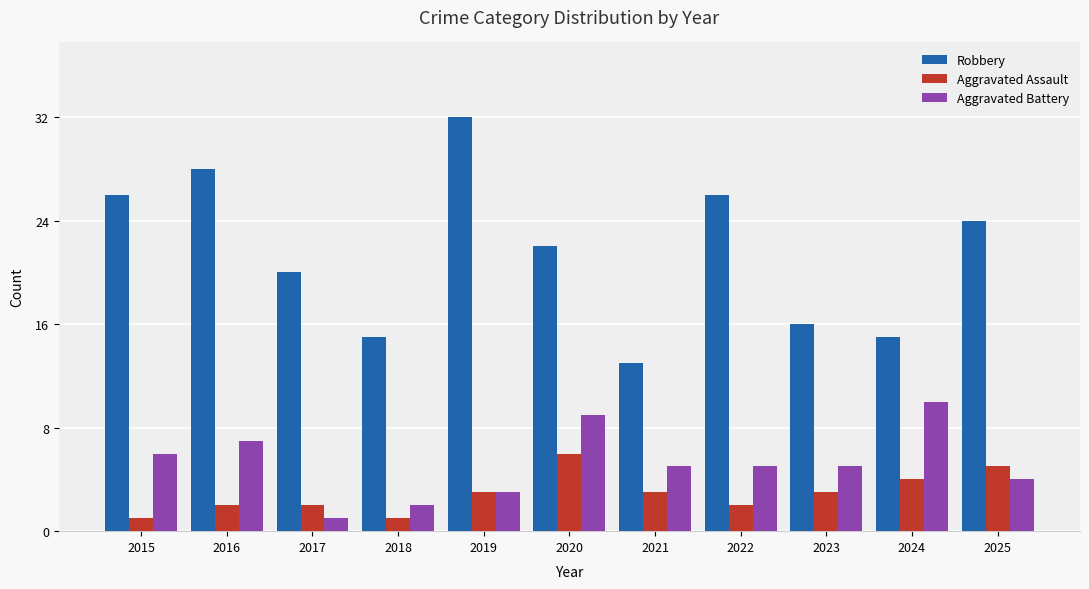

True or false: Aggravated Assault has a value of 2 at 2017.

True